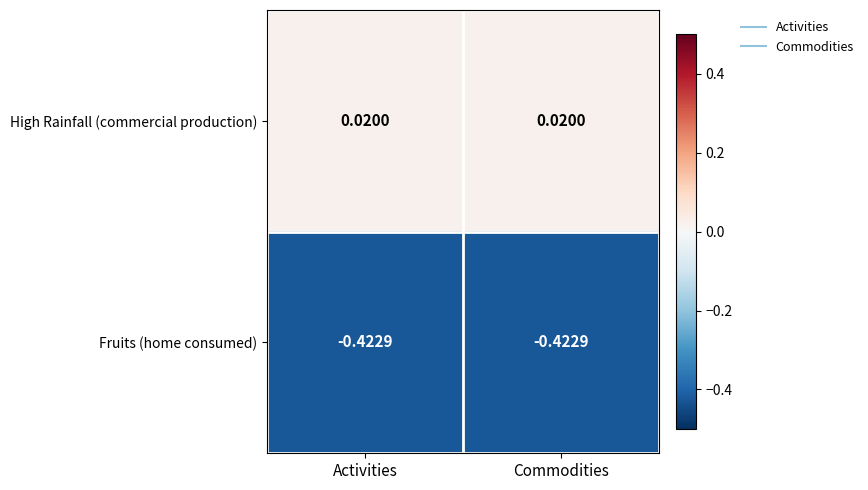

List the series in order of their overall mean, lowest first.

Fruits (home consumed), High Rainfall (commercial production)